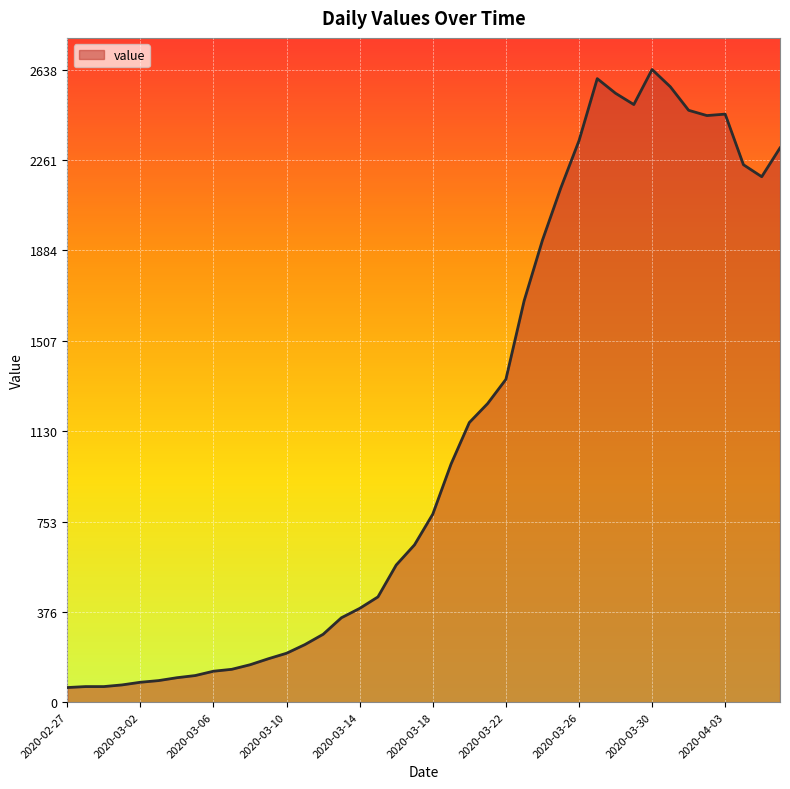

How many points are higher than both their immediate neighbors (excluding endpoints)?

3